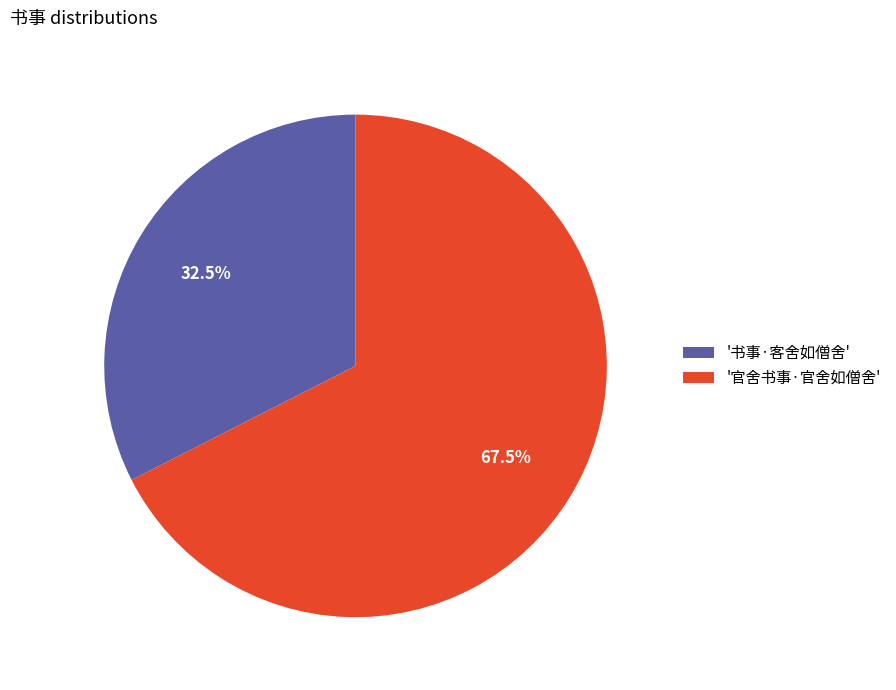

Which has a higher value, '官舍书事·官舍如僧舍' or '书事·客舍如僧舍'?

'官舍书事·官舍如僧舍'